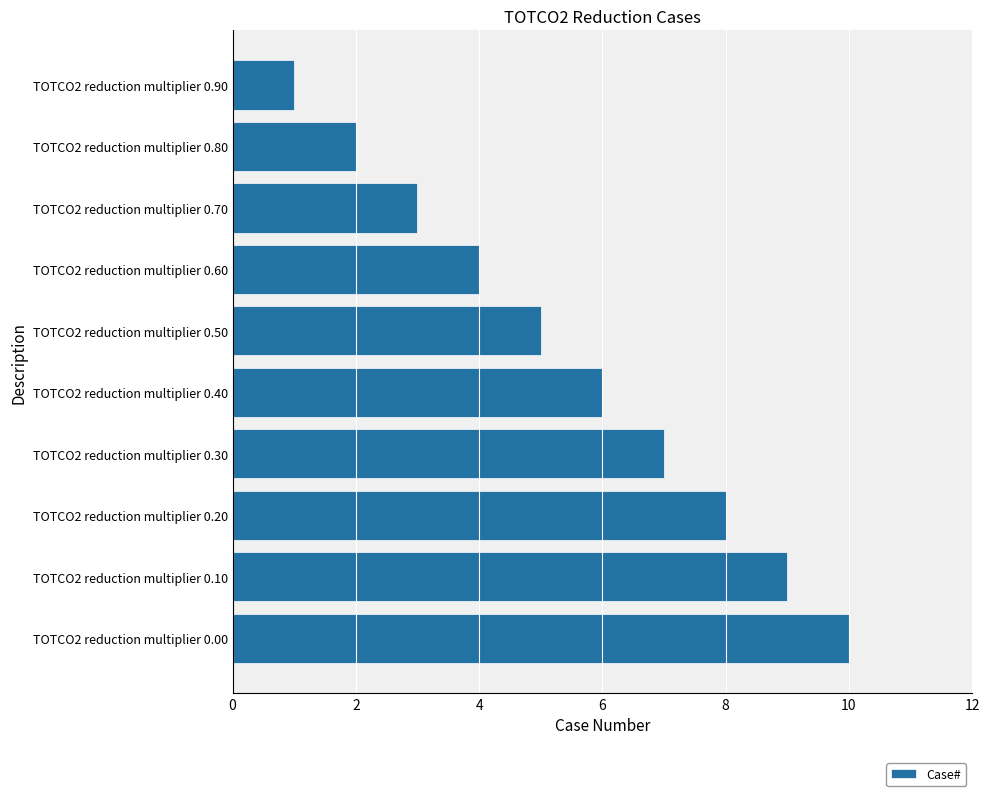

What is the sum of all values?

55